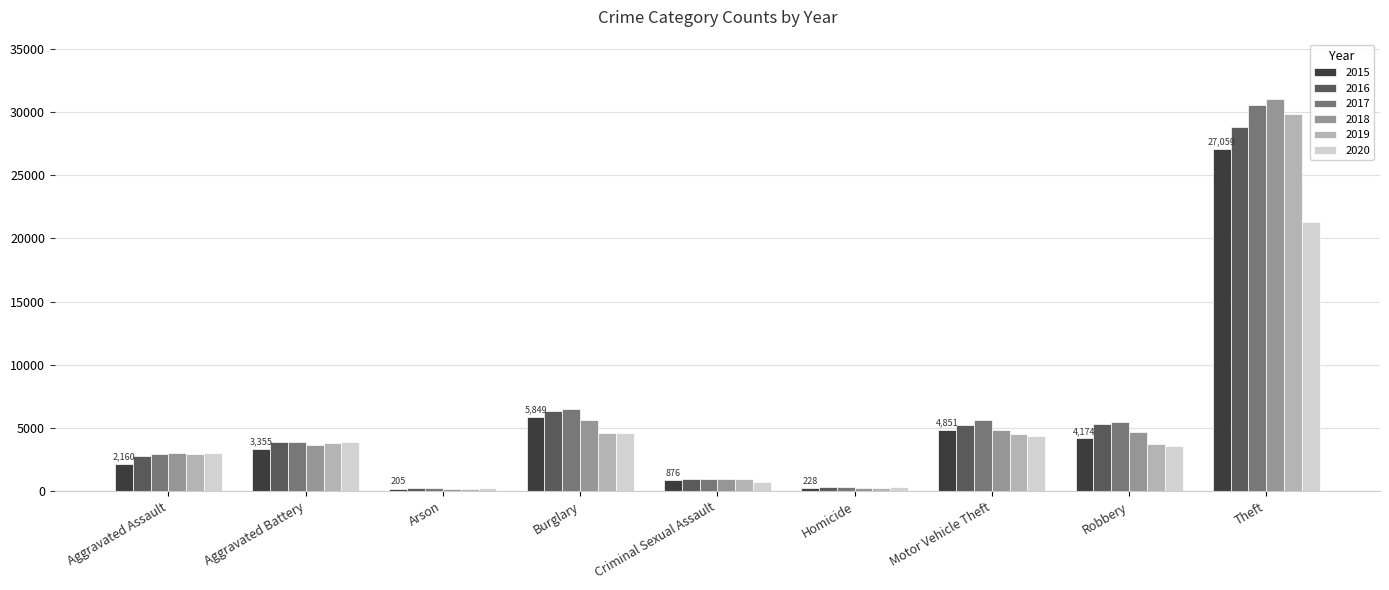

At which category is the sum across all series the highest?

Theft